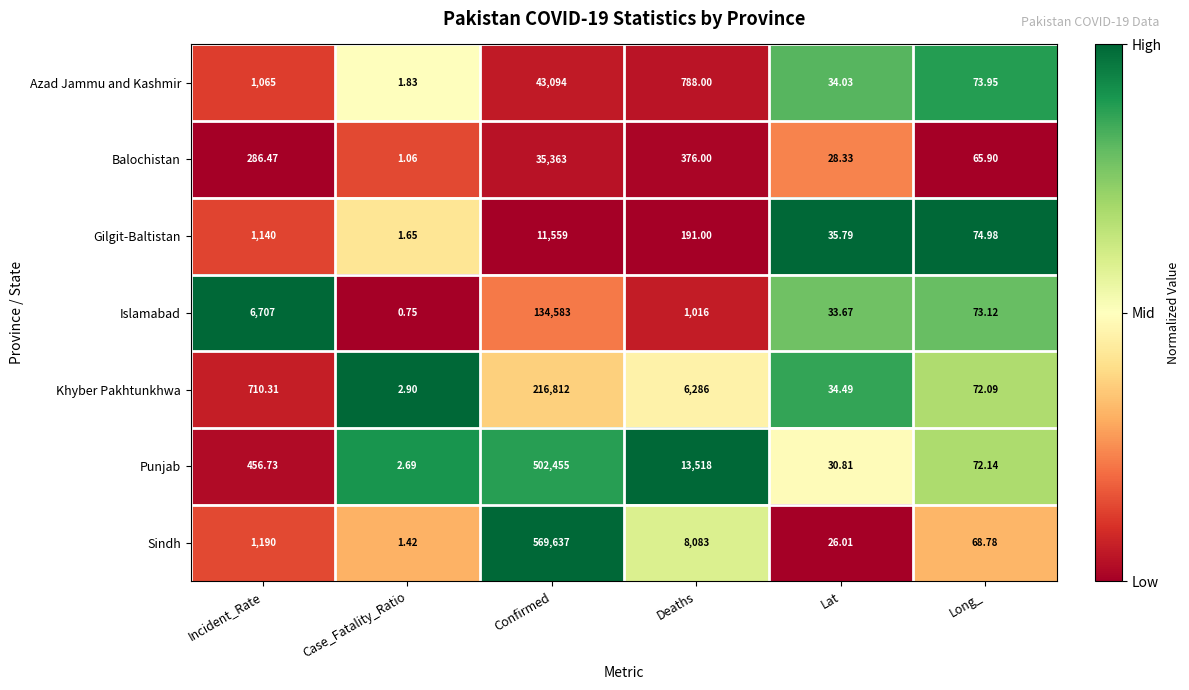

How many series are shown in this chart?

7